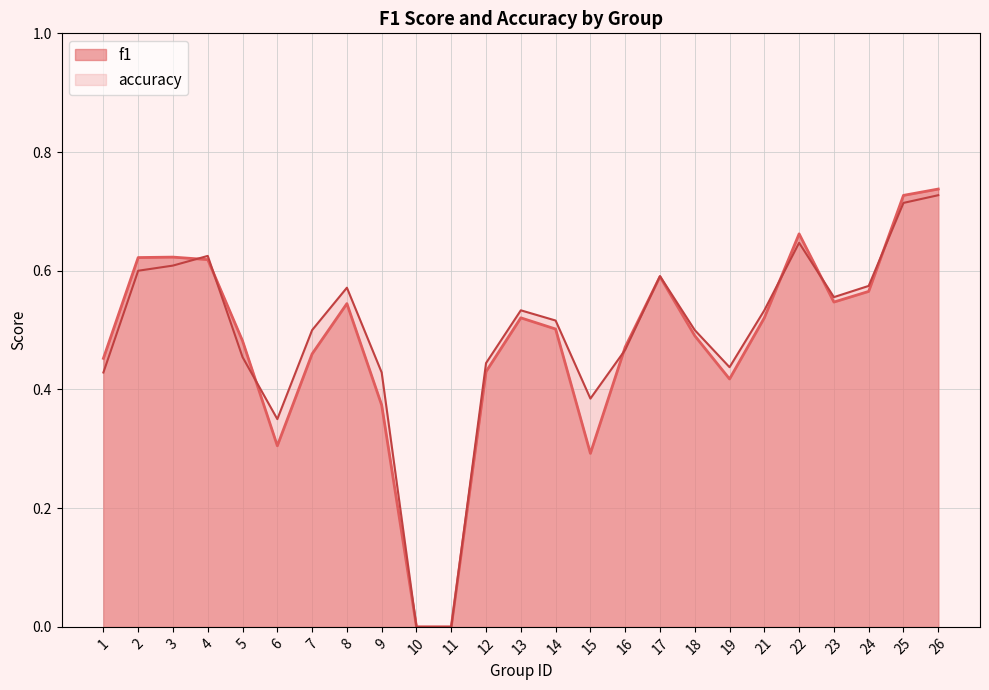

At which label does f1 reach its minimum?

10